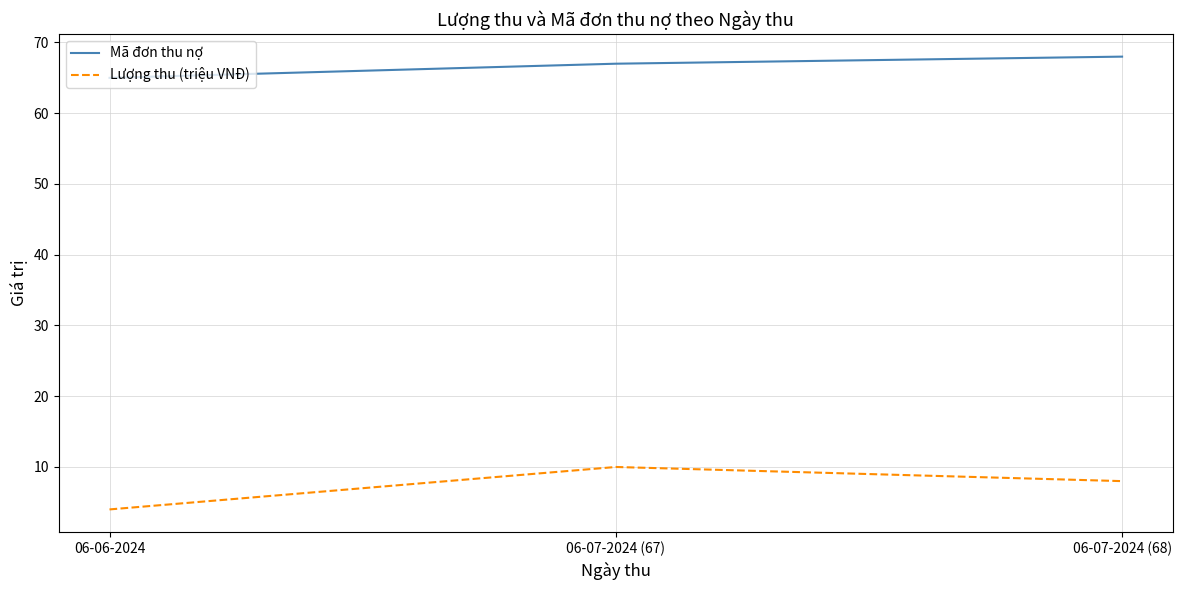

How many Mã đơn thu nợ values are between 65 and 68?

3